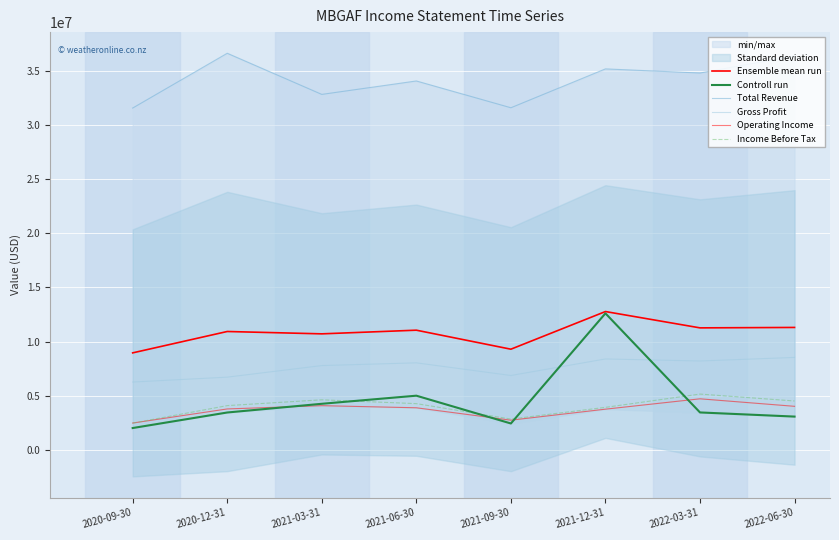

At which category does the chart reach its minimum across all series?

2020-09-30